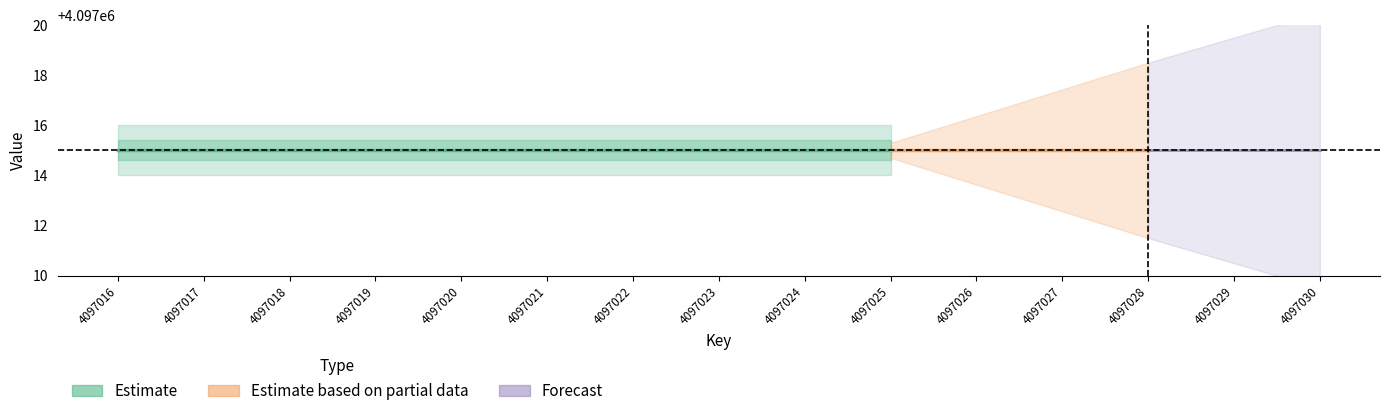

Count the number of categories in the chart.

15